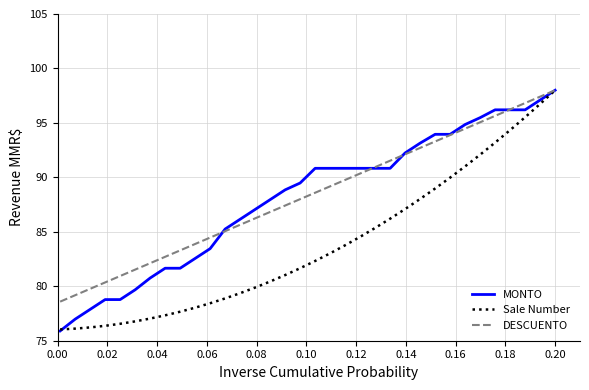

What is the minimum value shown in the chart?

75.9